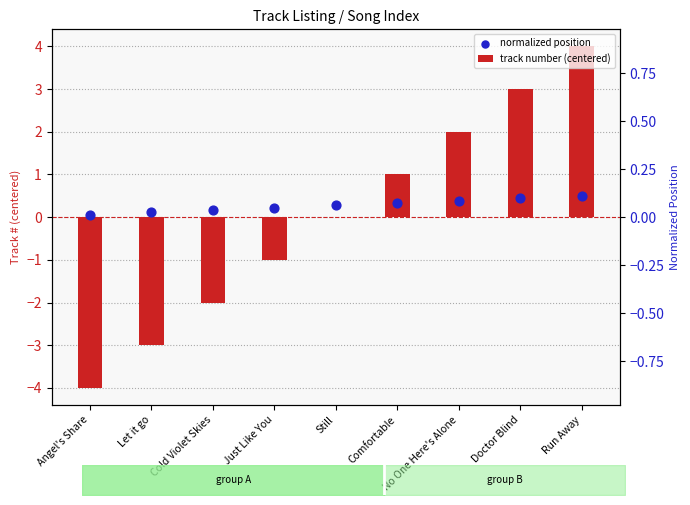

Is the value of track number (centered) at Cold Violet Skies greater than the value of normalized position at No One Here's Alone?

No